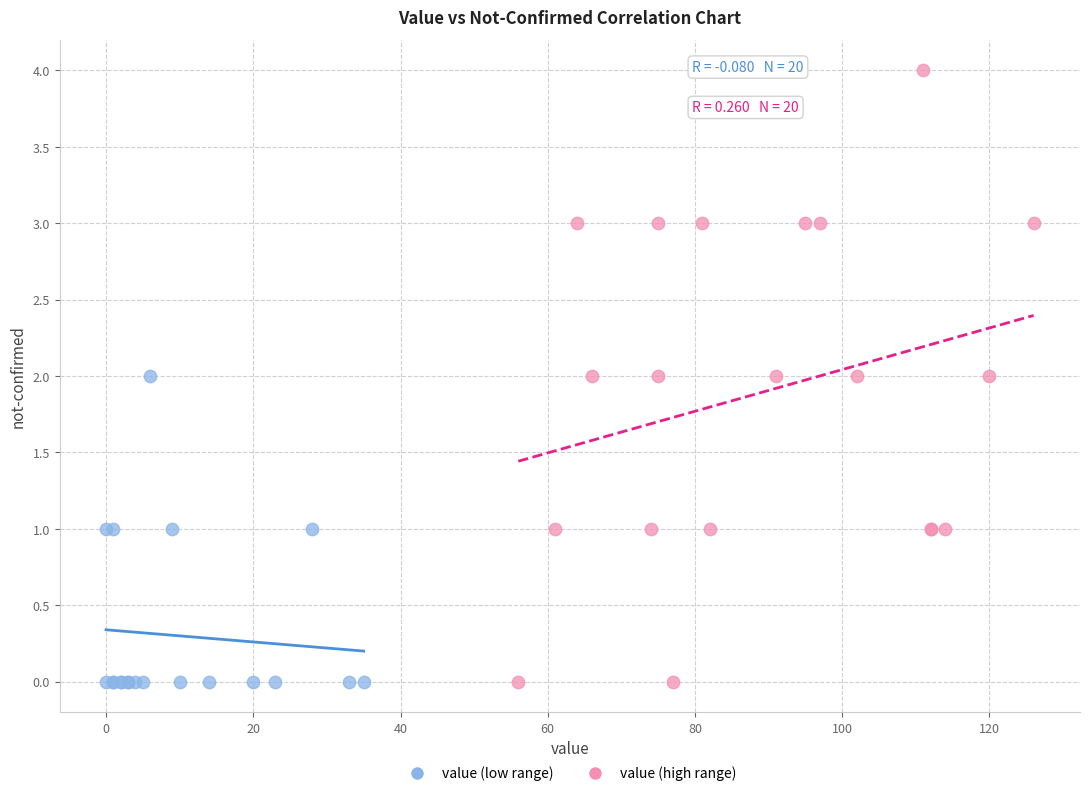

Which series has the largest Y range (max minus min)?

value (high range)